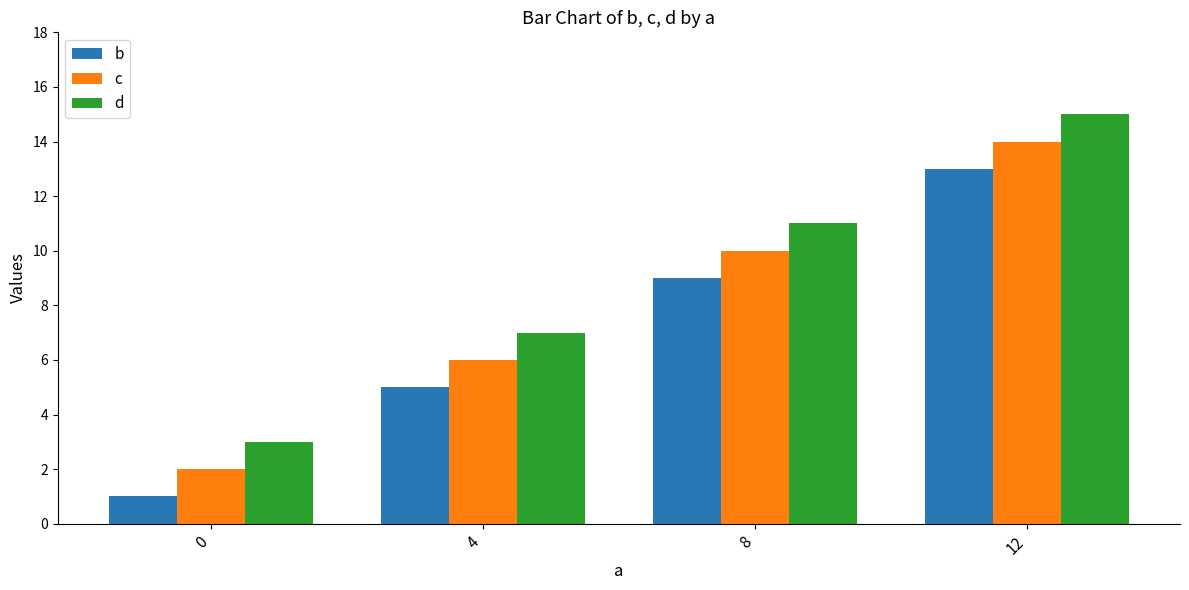

At 8, list the series in order from smallest to largest.

b, c, d